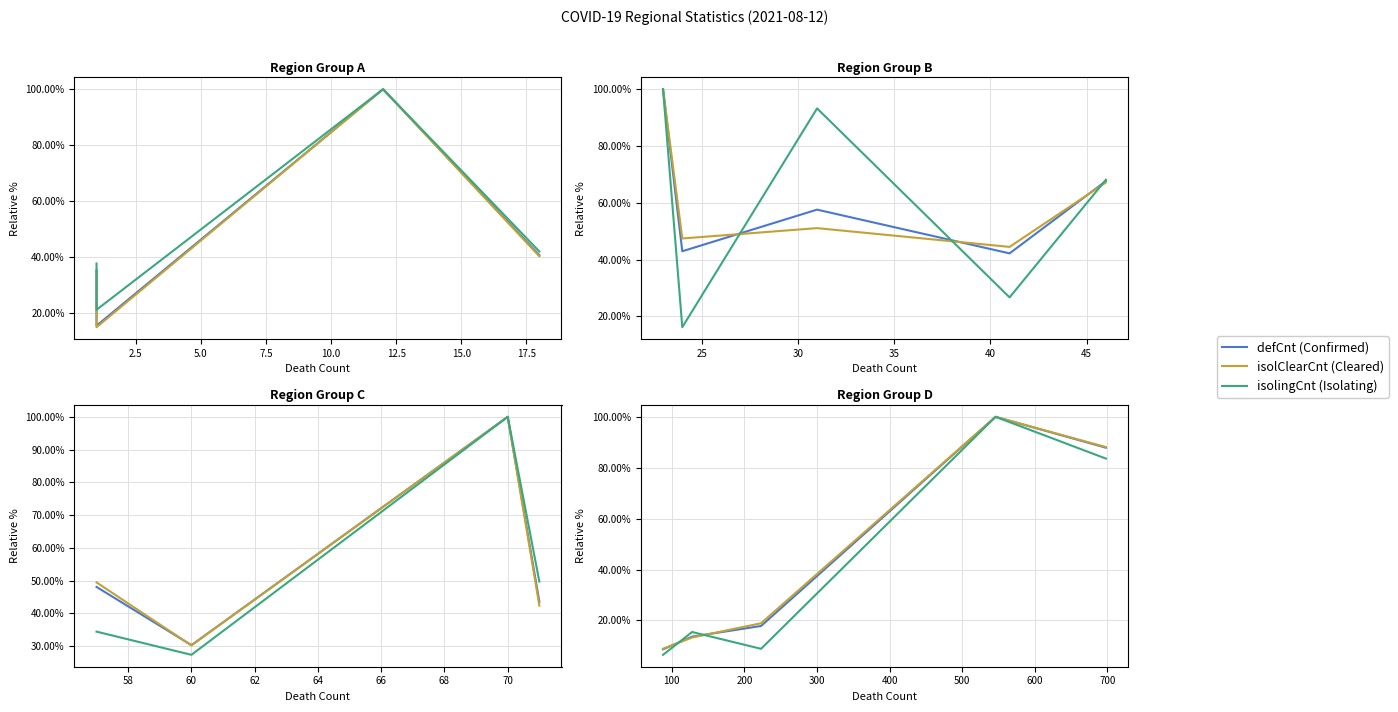

What is the sum of all defCnt (Confirmed) values?

227.9